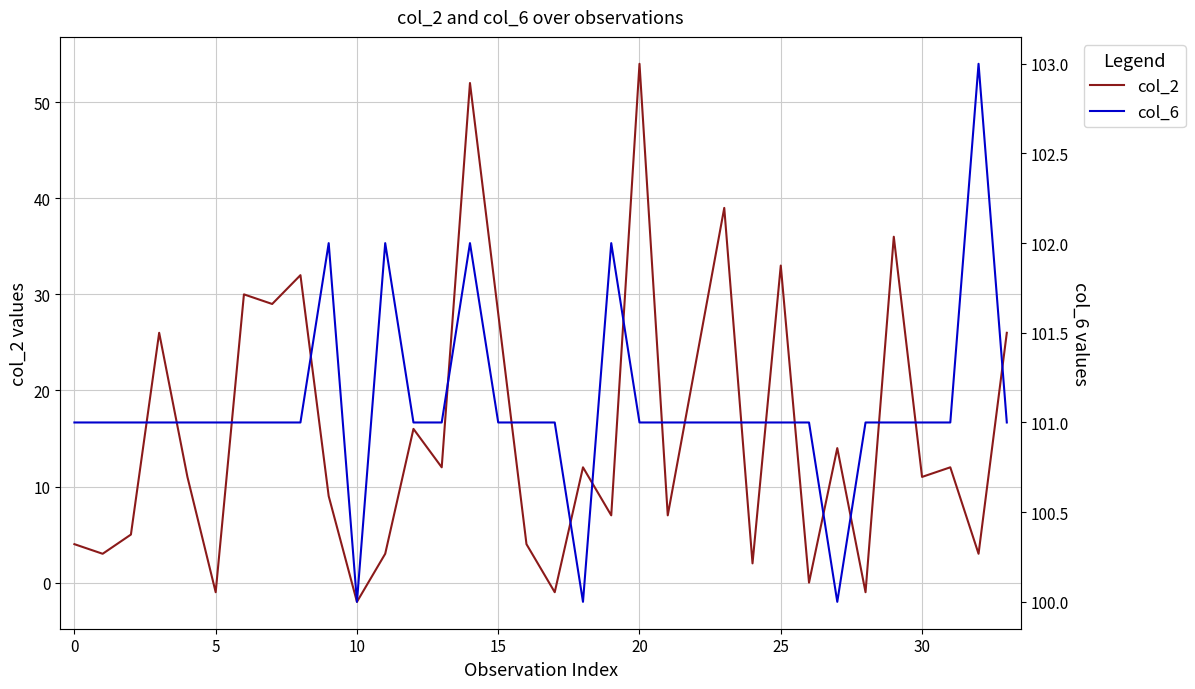

Reading left to right, transcribe all the data shown in this chart.

col_2: 4	3	5	26	11	-1	30	29	32	9	-2	3	16	12	52	28	4	-1	12	7	54	7	23	39	2	33	0	14	-1	36	11	12	3	26
col_6: 101	101	101	101	101	101	101	101	101	102	100	102	101	101	102	101	101	101	100	102	101	101	101	101	101	101	101	100	101	101	101	101	103	101